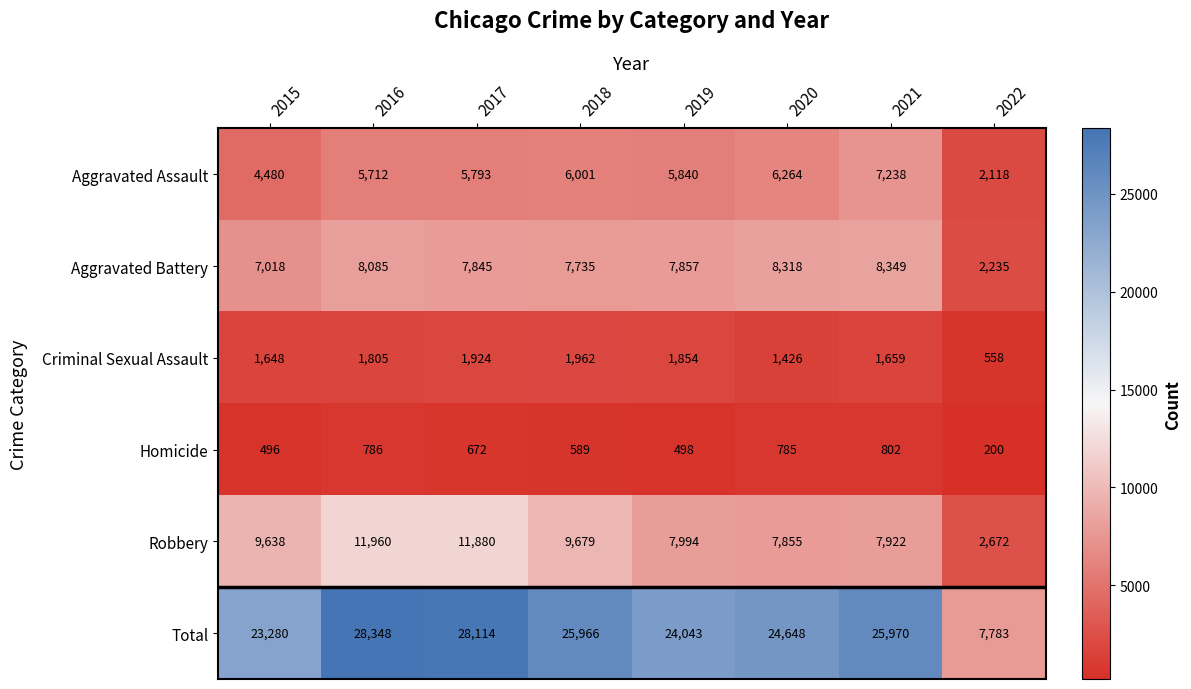

The Homicide series shows 496 at 2015. True or false?

True